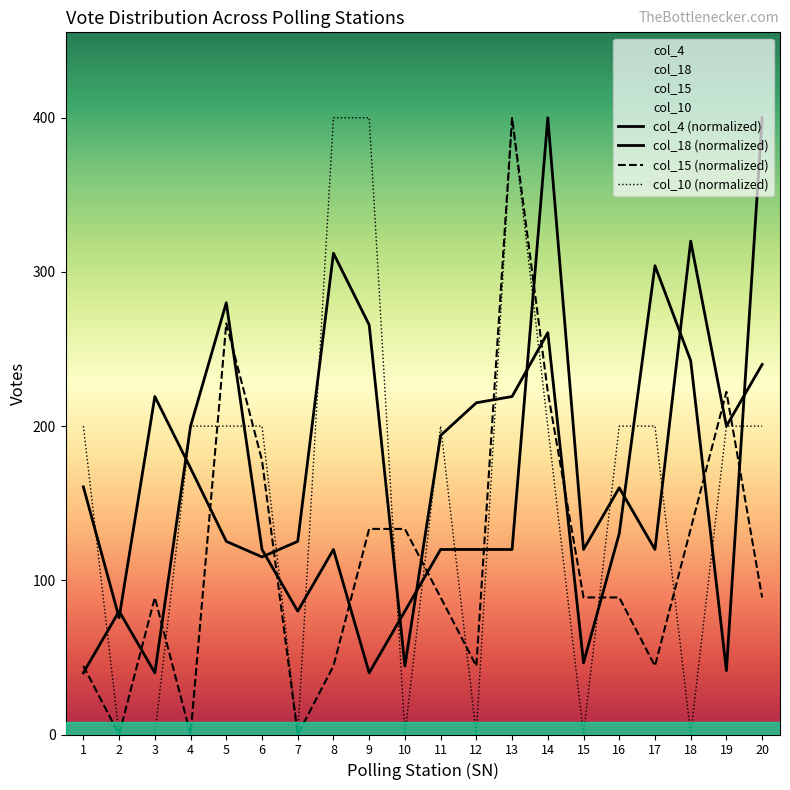

Which label corresponds to the smallest value in the chart?

2